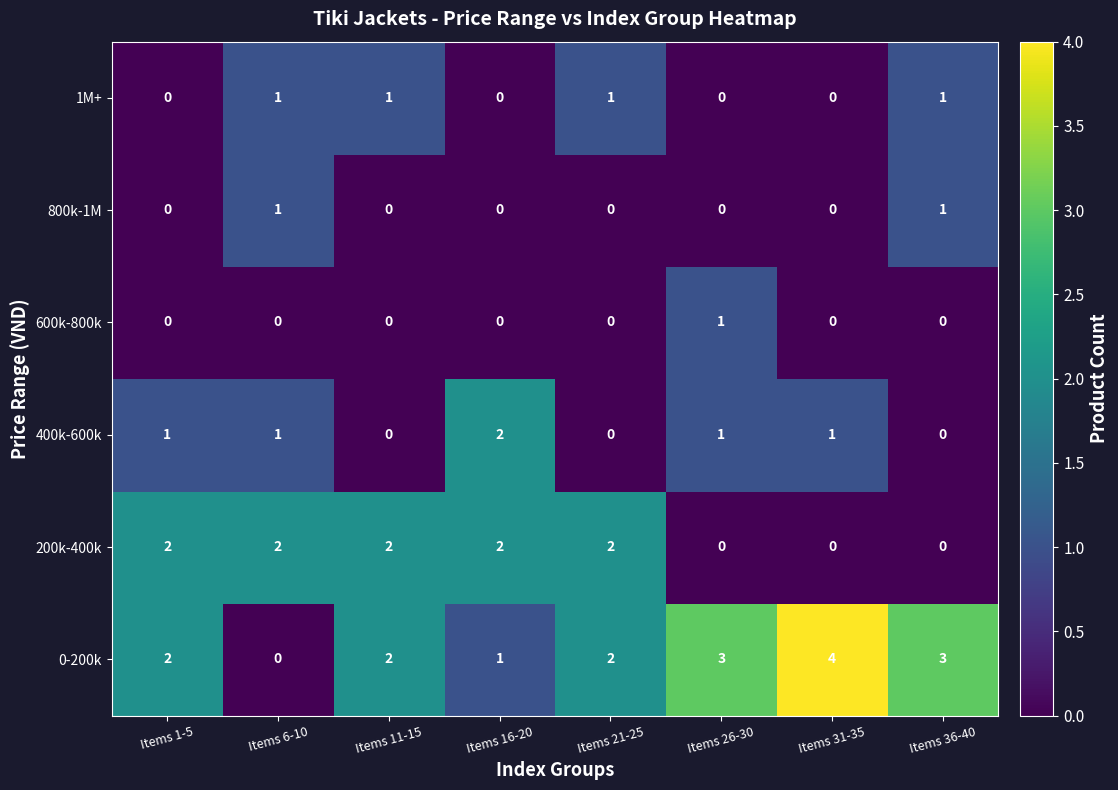

Count the 1M+ values in the range 0 to 1.

8